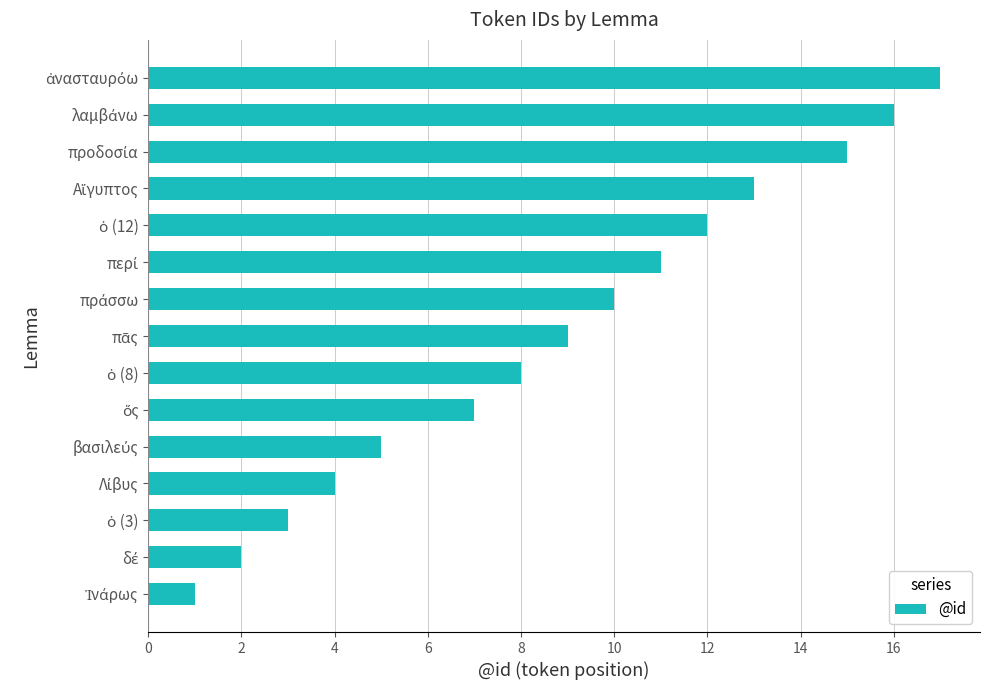

How many data points are less than 9?

7